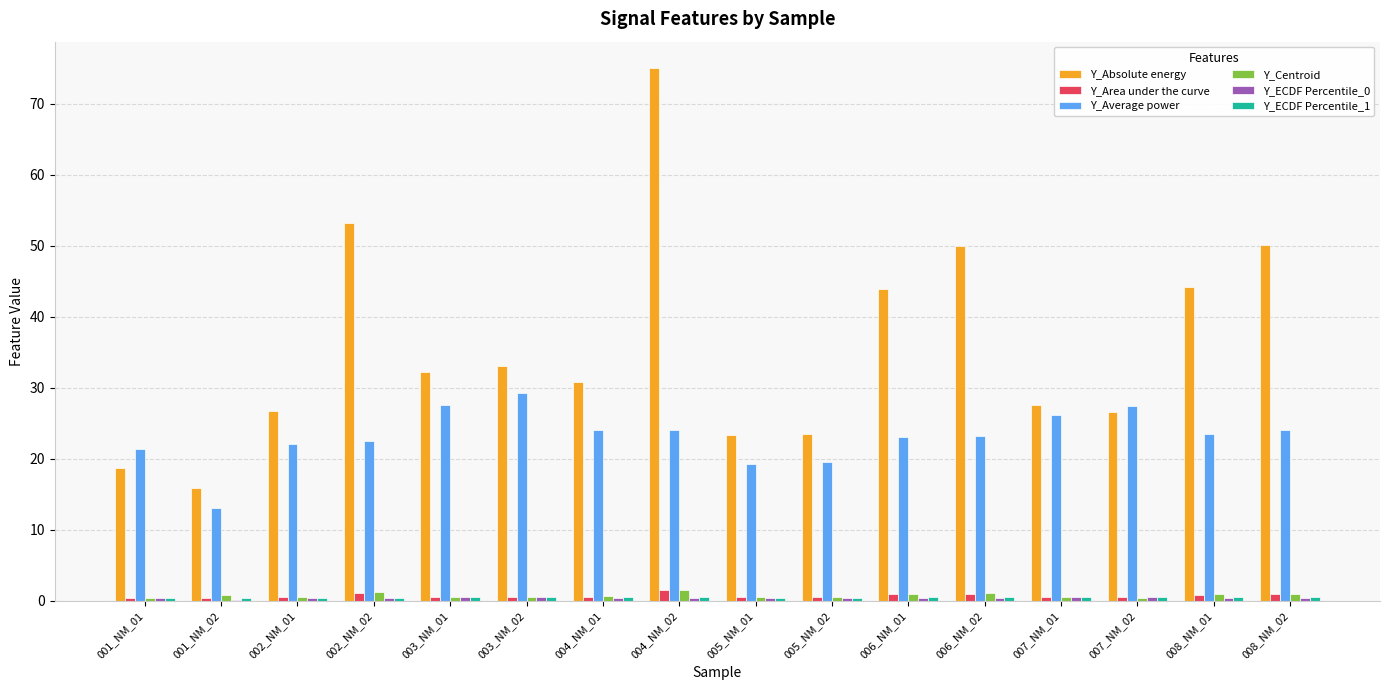

Is it true that Y_Absolute energy equals 84.0 at 008_NM_02?

False